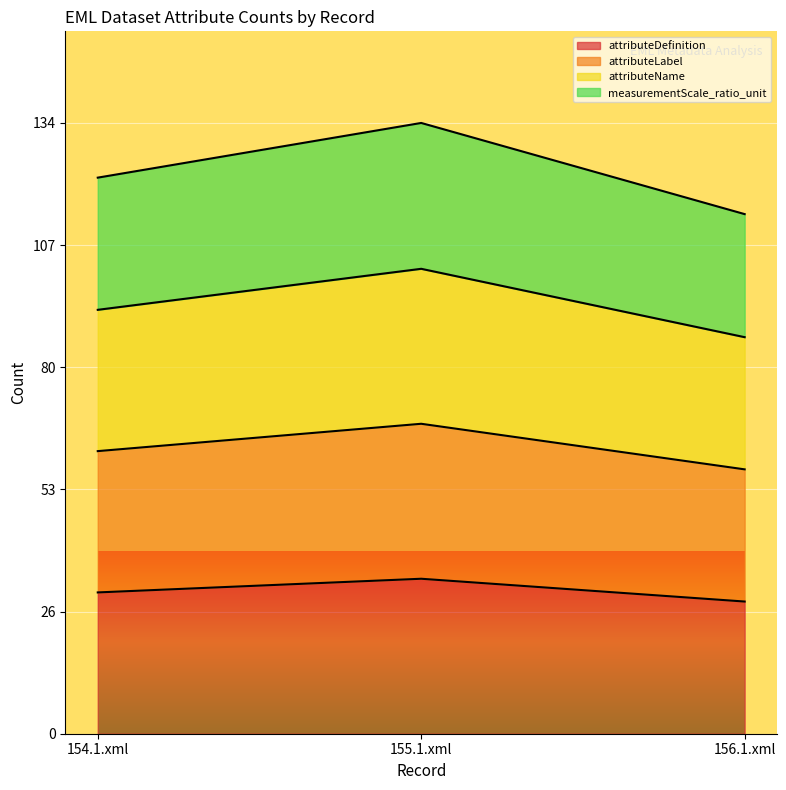

What are all the series names shown in the legend?

attributeDefinition, attributeLabel, attributeName, measurementScale_ratio_unit